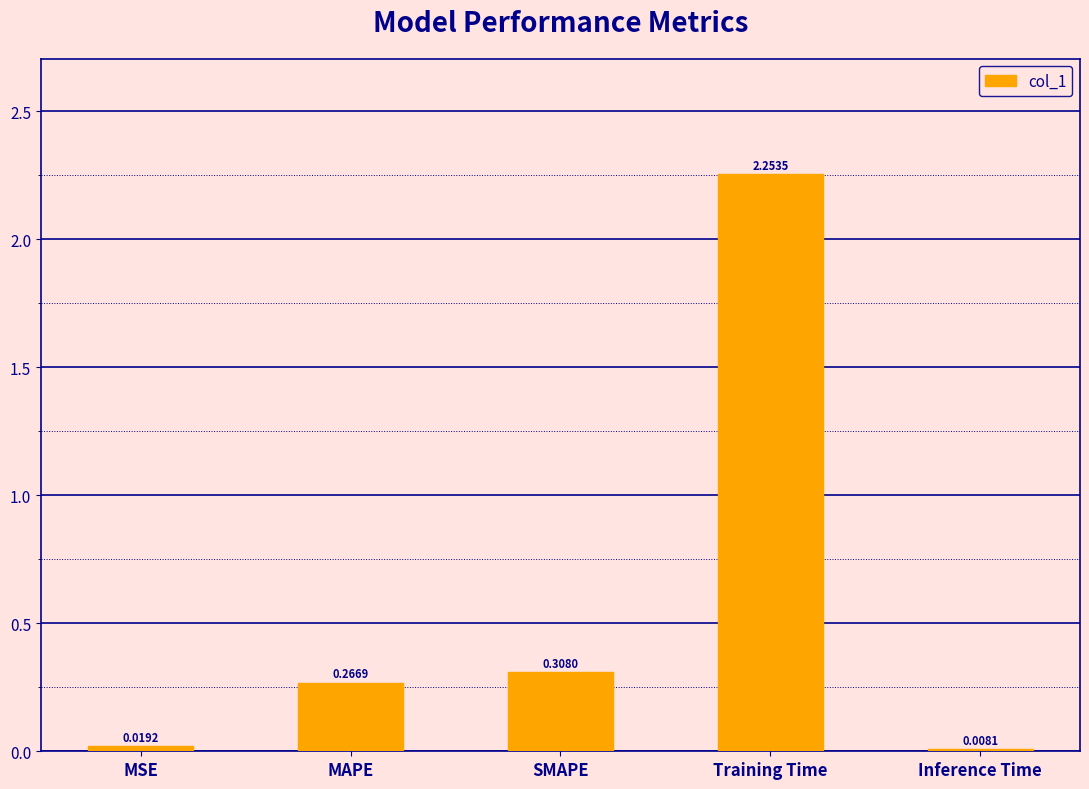

The chart shows a value of 0.5 at SMAPE. True or false?

False